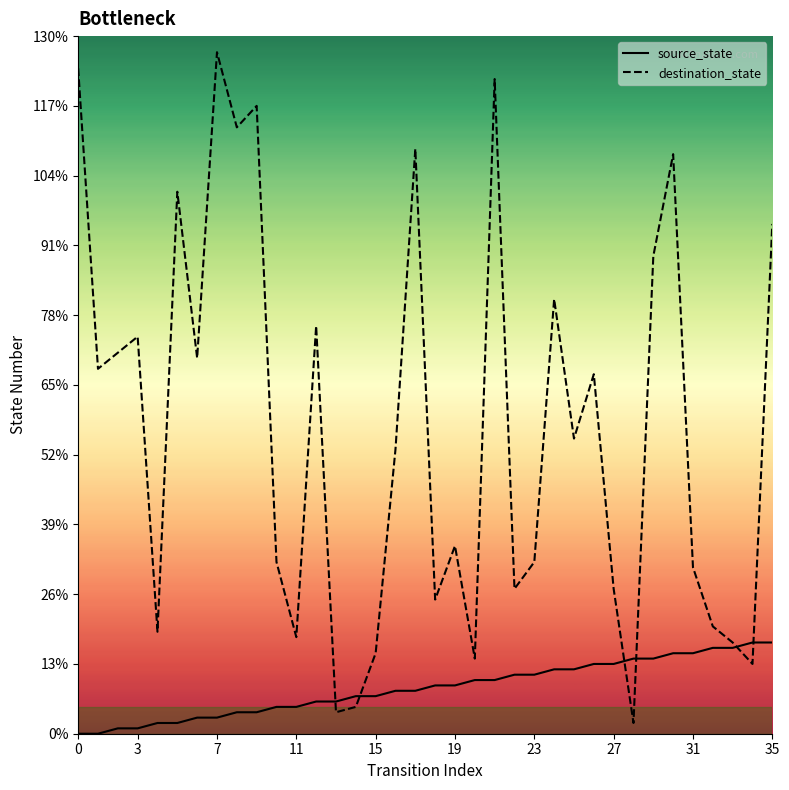

Which series changed the most between 24 and 29?

destination_state